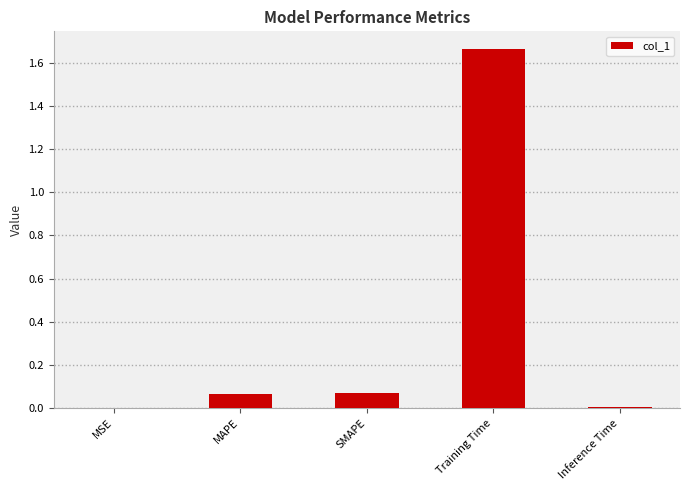

At which category does the chart reach its peak across all series?

Training Time